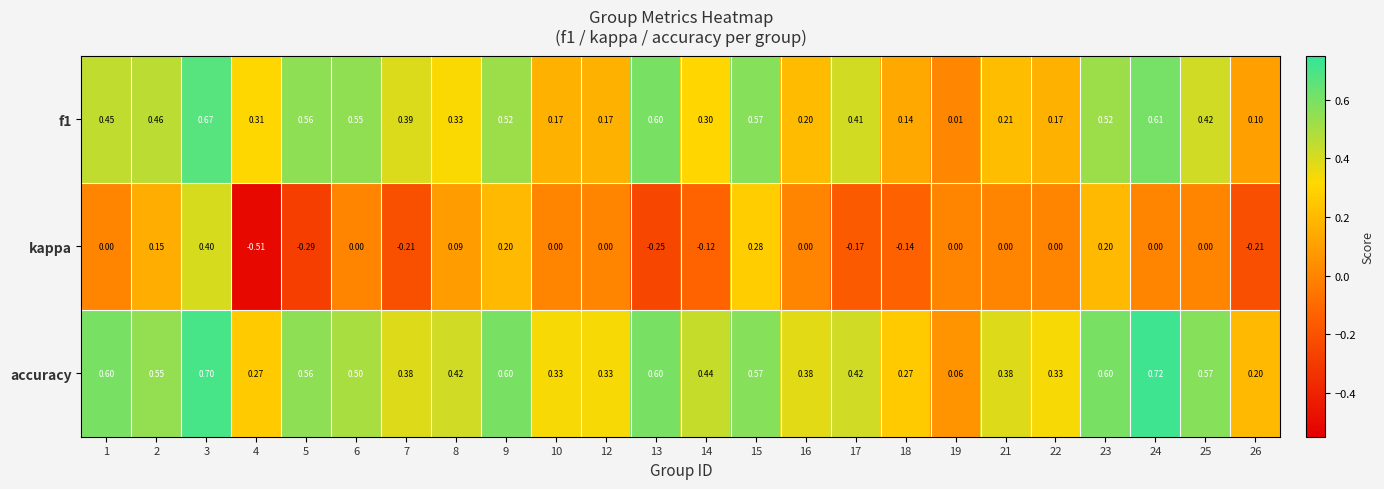

Which series changed the most between 10 and 21?

accuracy